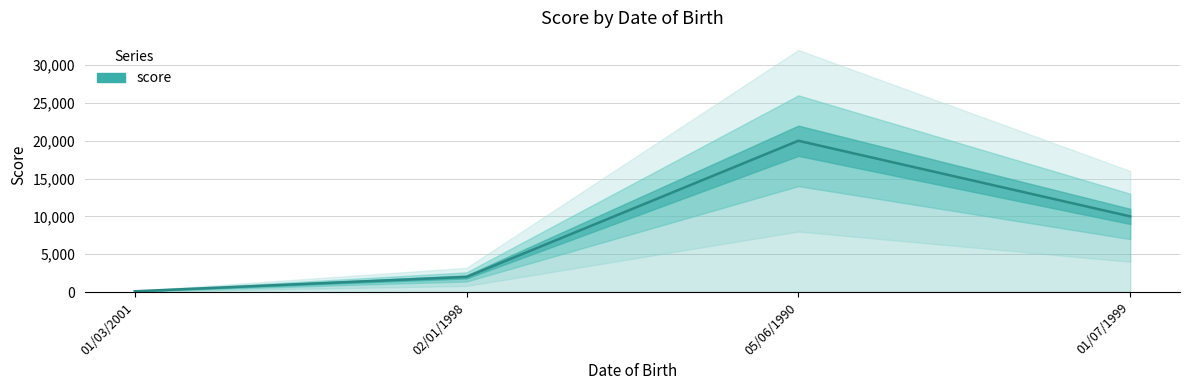

Count the number of data series in this chart.

1